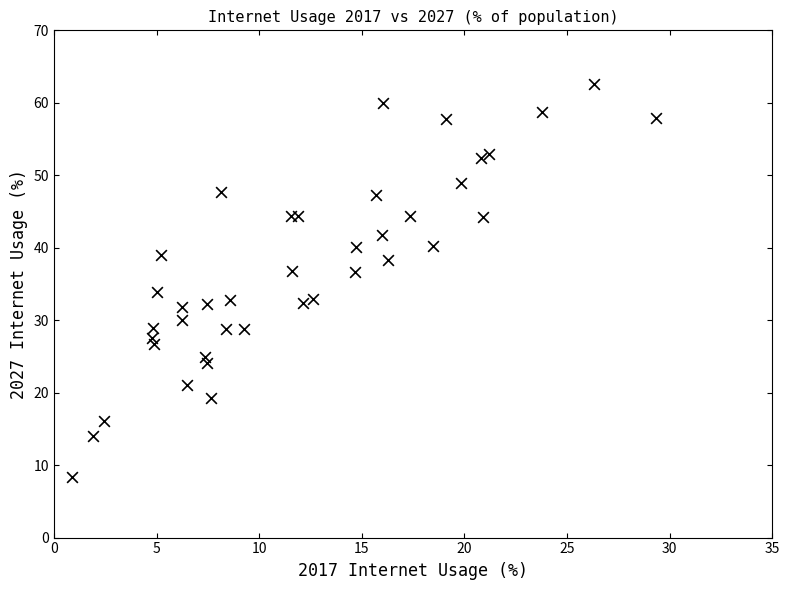

What is the range of Y values (max minus min)?

54.2